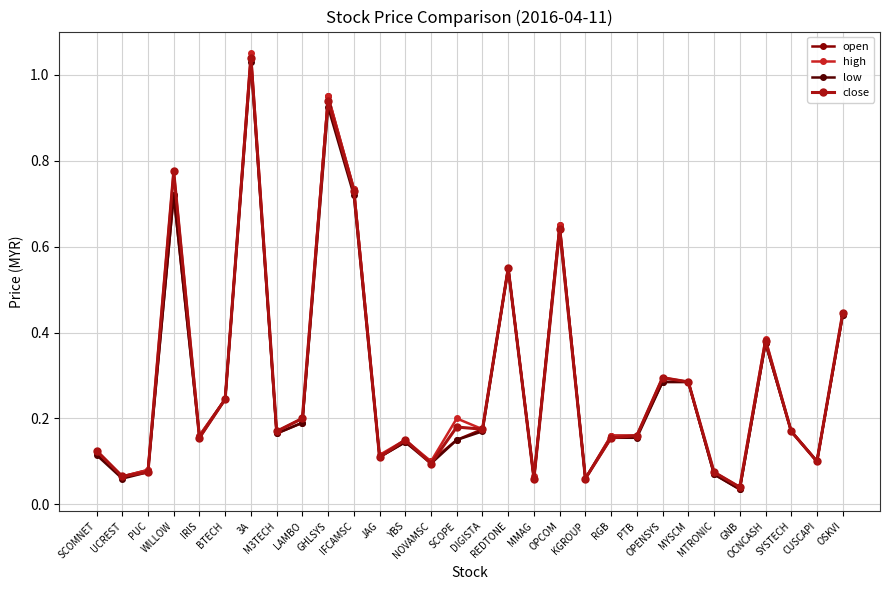

Between BTECH and MTRONIC, which series saw the biggest shift?

open